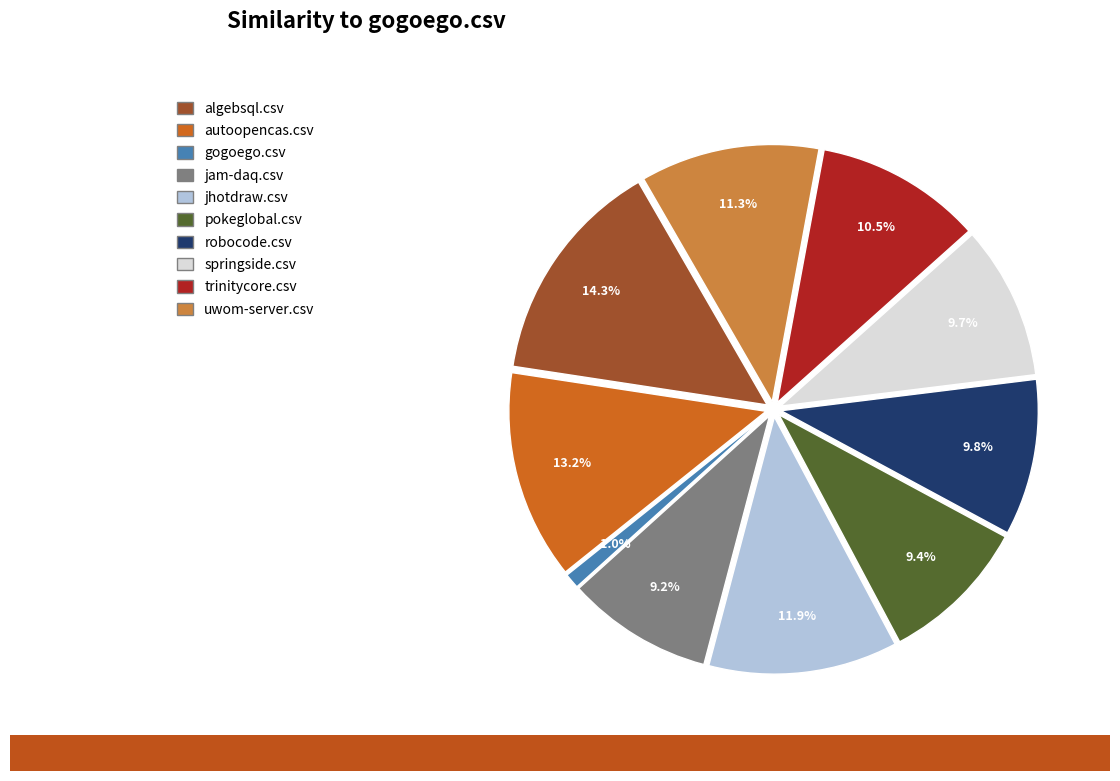

Is it true that uwom-server.csv is 11% of the pie?

True